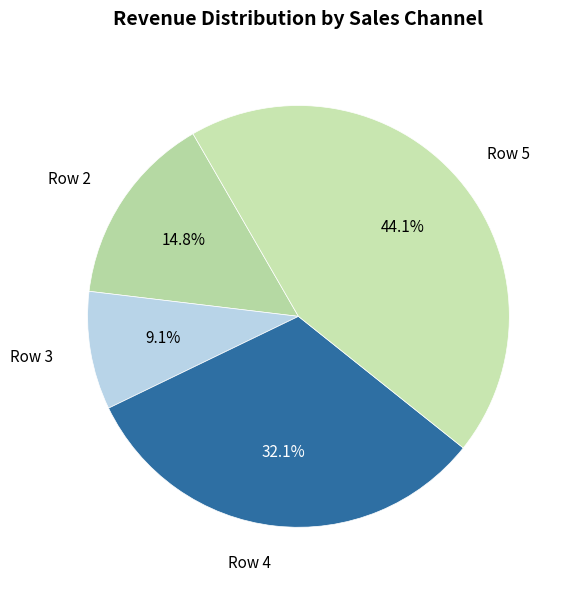

Does any single category account for the majority?

No